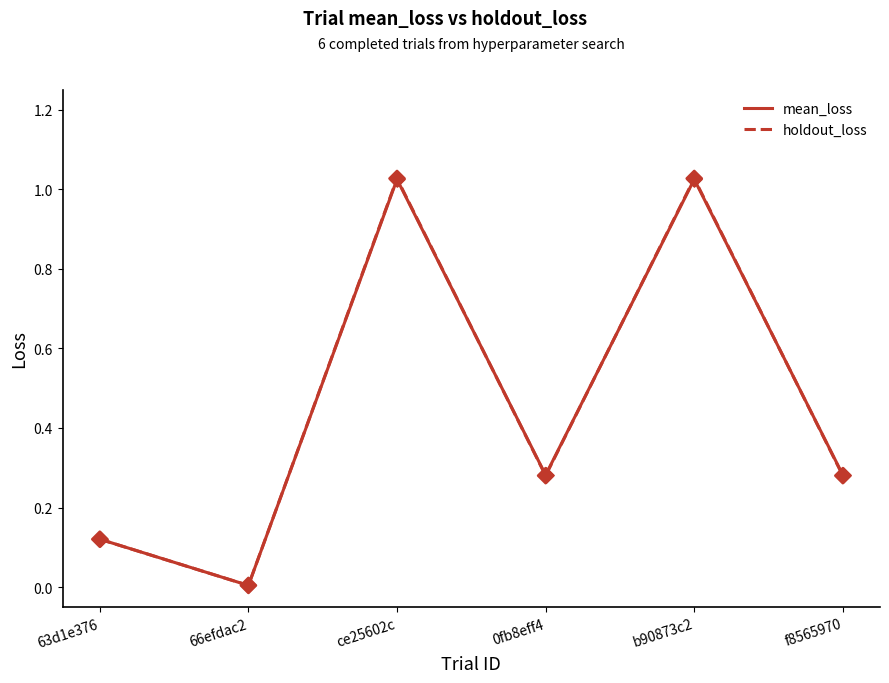

What is the total value across all series at 0fb8eff4?

0.6